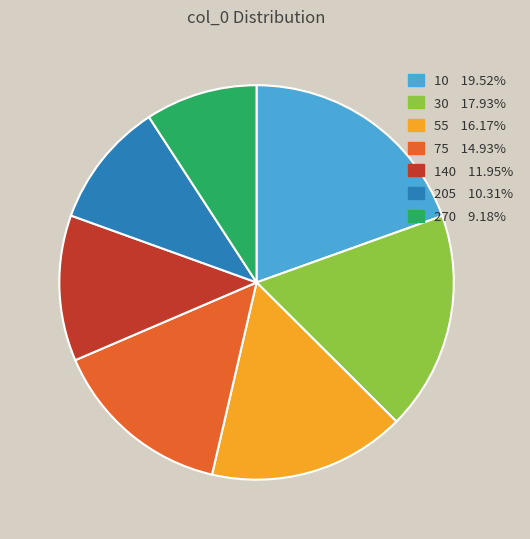

Count the number of slices in the pie.

7